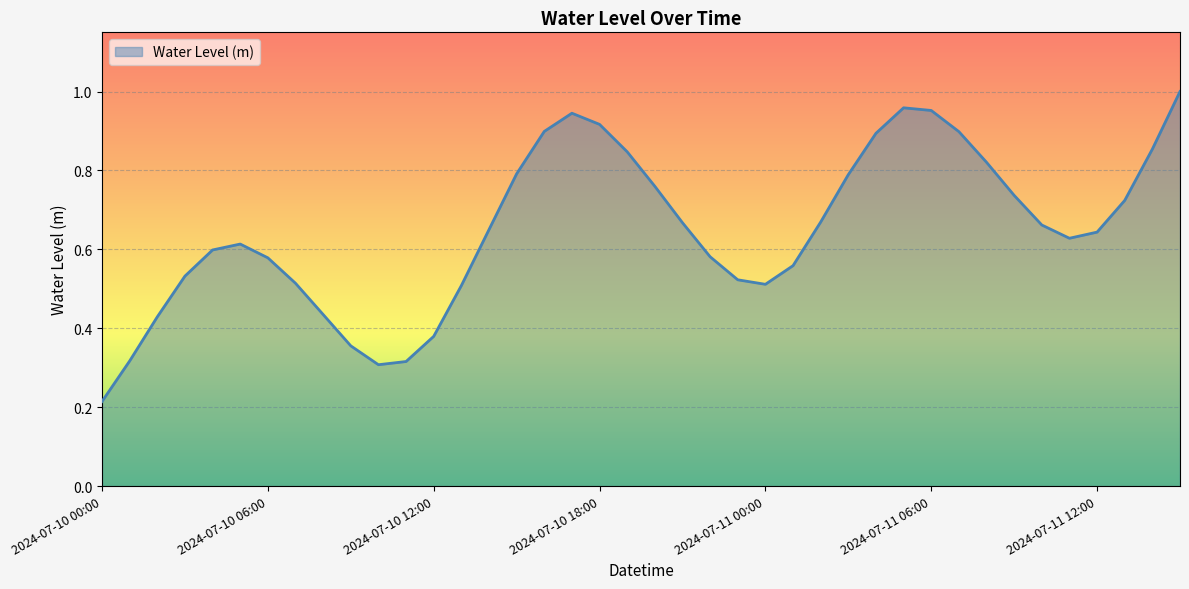

List the labels in order of value, largest first.

2024-07-11 15:00, 2024-07-11 05:00, 2024-07-11 06:00, 2024-07-10 17:00, 2024-07-10 18:00, 2024-07-10 16:00, 2024-07-11 07:00, 2024-07-11 04:00, 2024-07-11 14:00, 2024-07-10 19:00, 2024-07-11 08:00, 2024-07-10 15:00, 2024-07-11 03:00, 2024-07-10 20:00, 2024-07-11 09:00, 2024-07-11 13:00, 2024-07-11 02:00, 2024-07-10 21:00, 2024-07-11 10:00, 2024-07-10 14:00, 2024-07-11 12:00, 2024-07-11 11:00, 2024-07-10 05:00, 2024-07-10 04:00, 2024-07-10 22:00, 2024-07-10 06:00, 2024-07-11 01:00, 2024-07-10 03:00, 2024-07-10 23:00, 2024-07-10 07:00, 2024-07-11 00:00, 2024-07-10 13:00, 2024-07-10 08:00, 2024-07-10 02:00, 2024-07-10 12:00, 2024-07-10 09:00, 2024-07-10 01:00, 2024-07-10 11:00, 2024-07-10 10:00, 2024-07-10 00:00